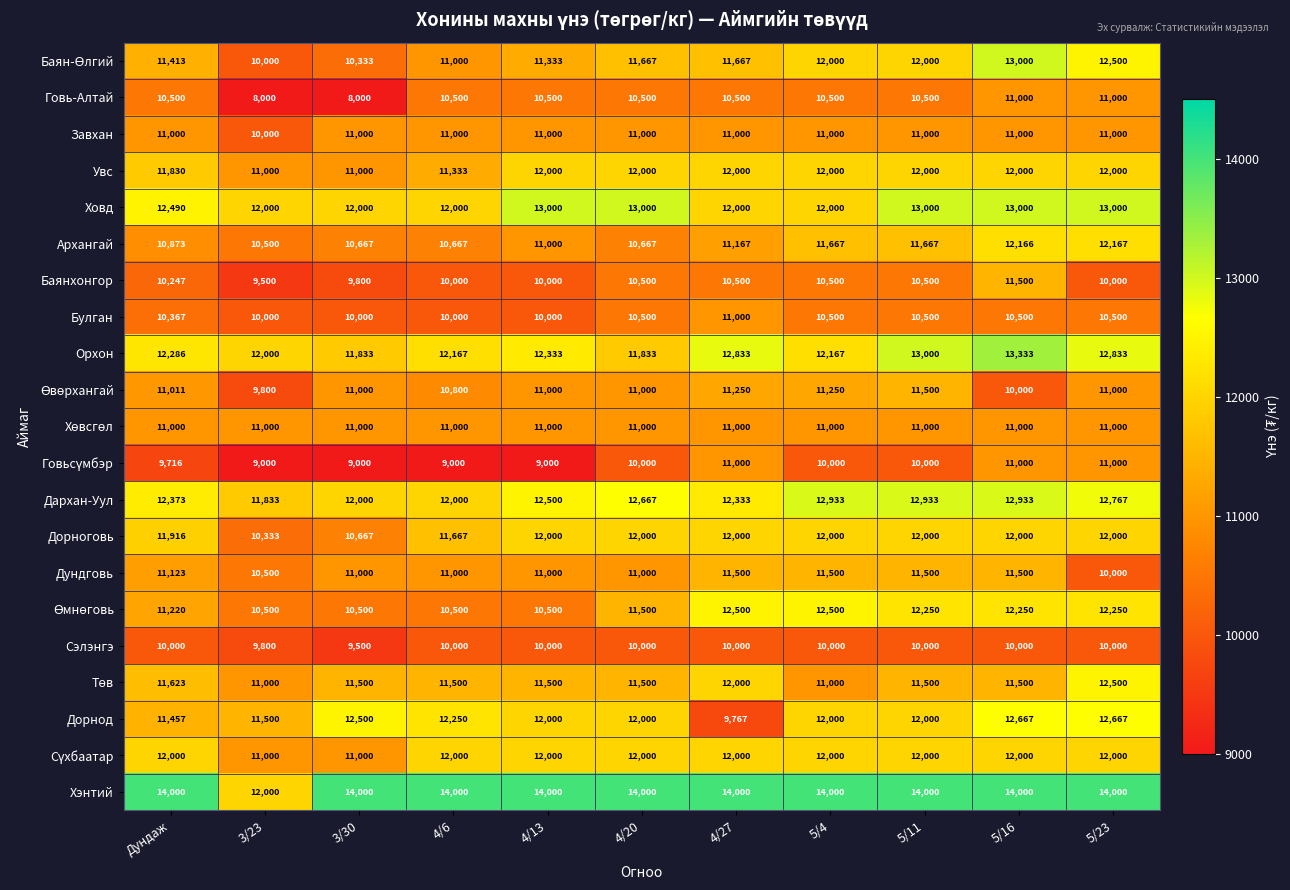

What is the difference between the highest and lowest values at 5/4?

4000